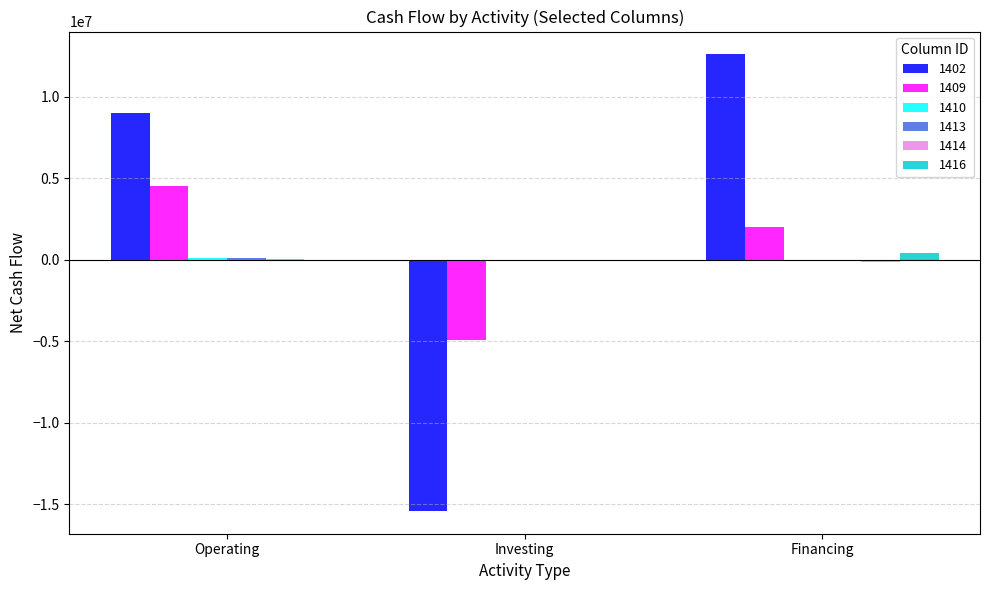

Which series has the largest total across all categories?

1402